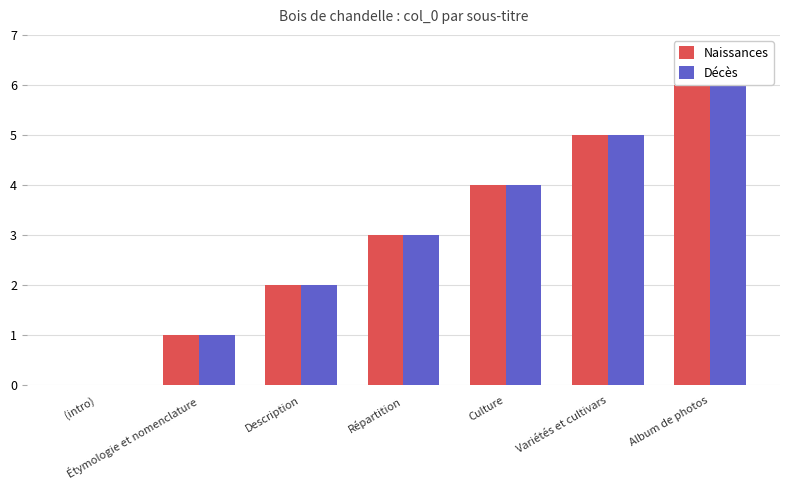

Reading left to right, list all the values displayed in this chart.

Naissances: (intro)=0	Étymologie et nomenclature=1	Description=2	Répartition=3	Culture=4	Variétés et cultivars=5	Album de photos=6
Décès: (intro)=0	Étymologie et nomenclature=1	Description=2	Répartition=3	Culture=4	Variétés et cultivars=5	Album de photos=6